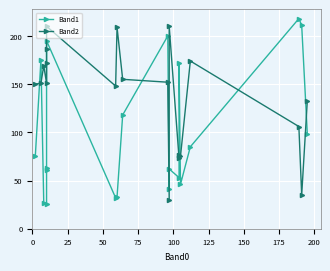

List the series in order of their peak value, lowest first.

Band2, Band1